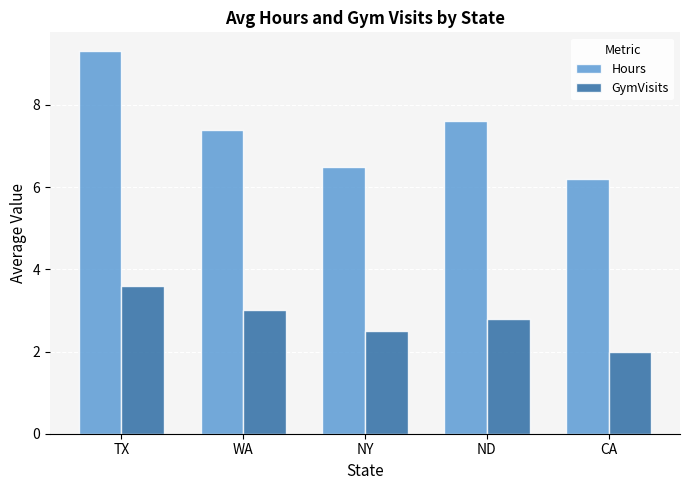

Which label corresponds to the largest value in the chart?

TX